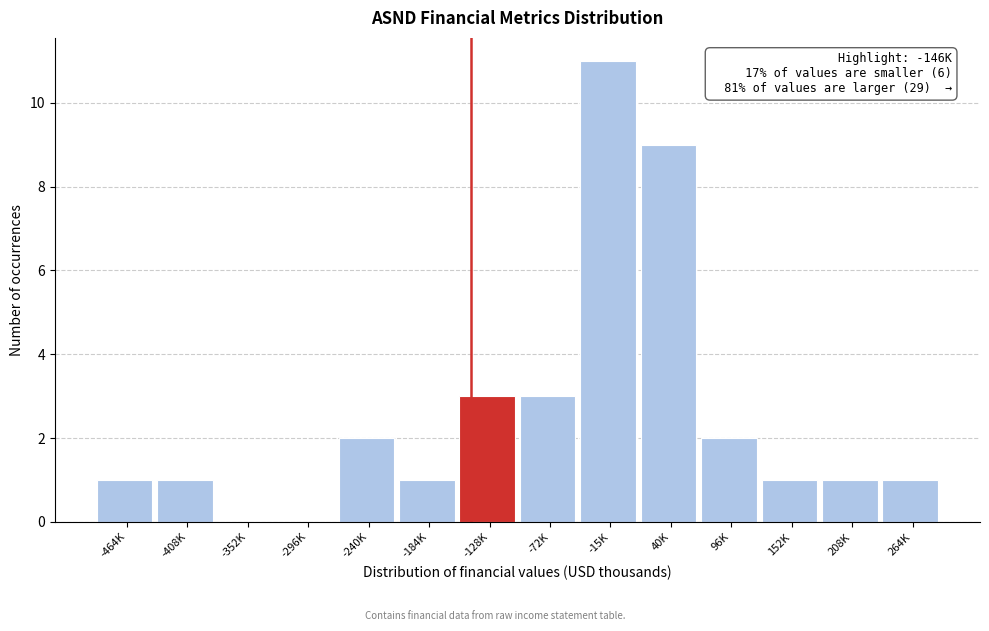

Reading left to right, transcribe all the data shown in this chart.

-464K=1	-408K=1	-352K=0	-296K=0	-240K=2	-184K=1	-128K=3	-72K=3	-15K=11	40K=9	96K=2	152K=1	208K=1	264K=1